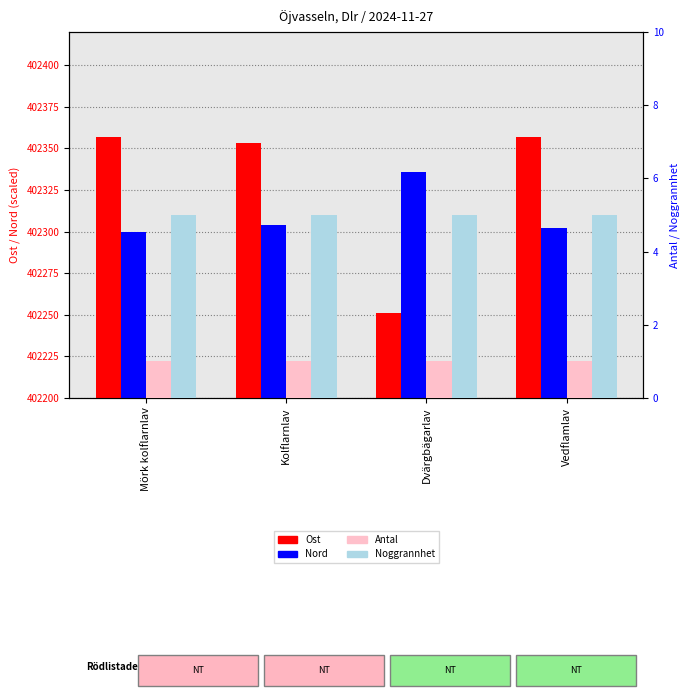

What value does the Noggrannhet series have at Mörk kolflarnlav?

5